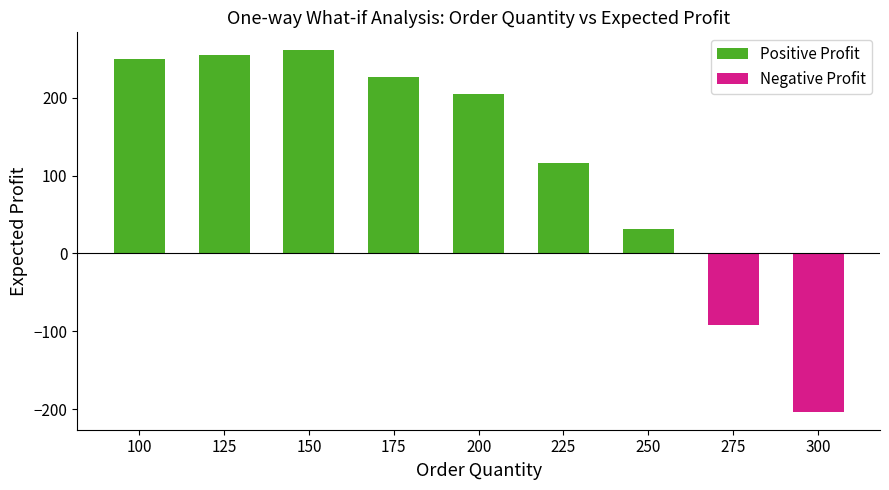

The value of Negative Profit at 150 is 0.0. True or false?

True